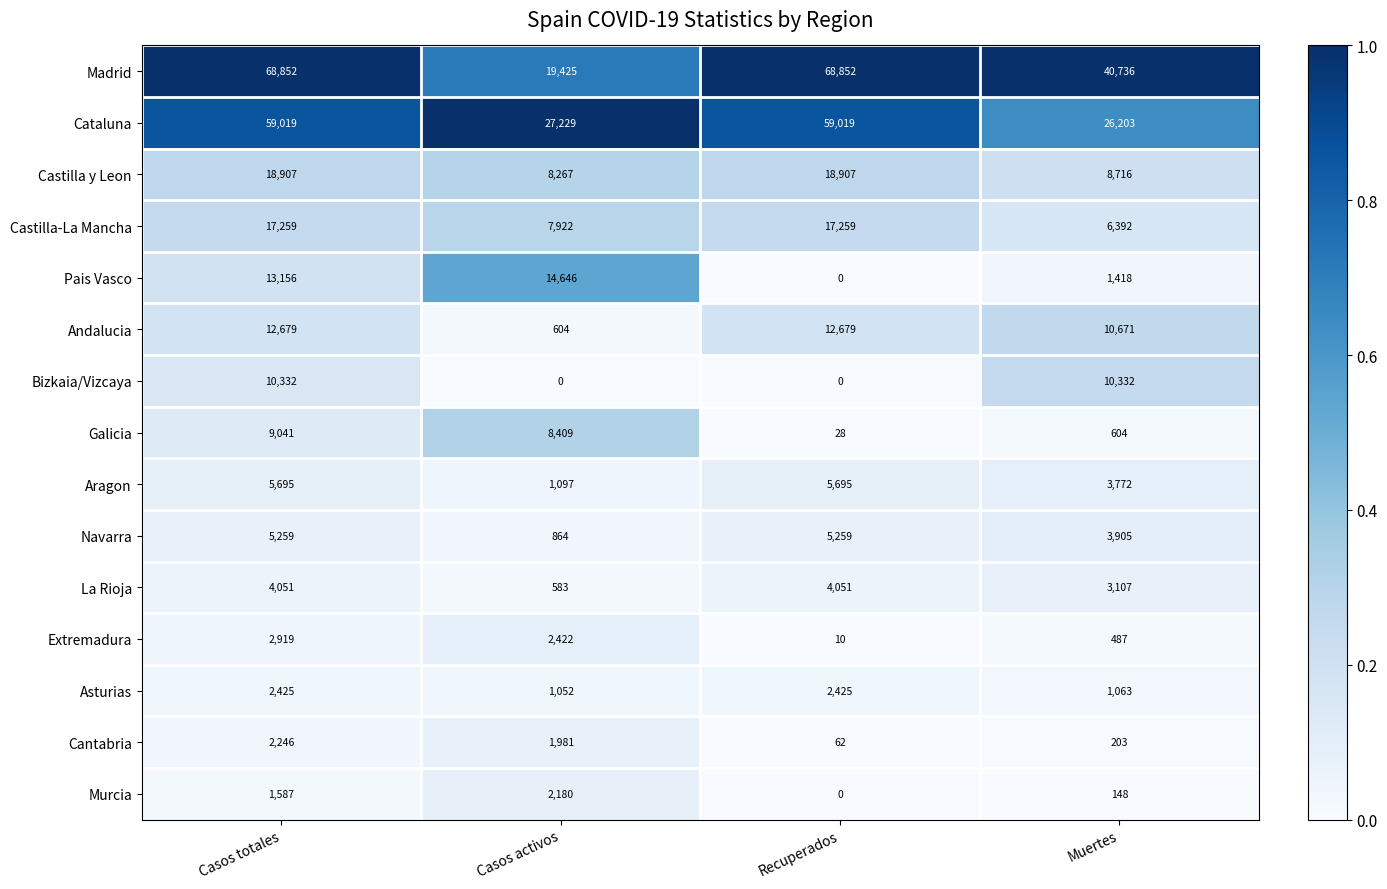

The Cantabria series shows 203 at Muertes. True or false?

True